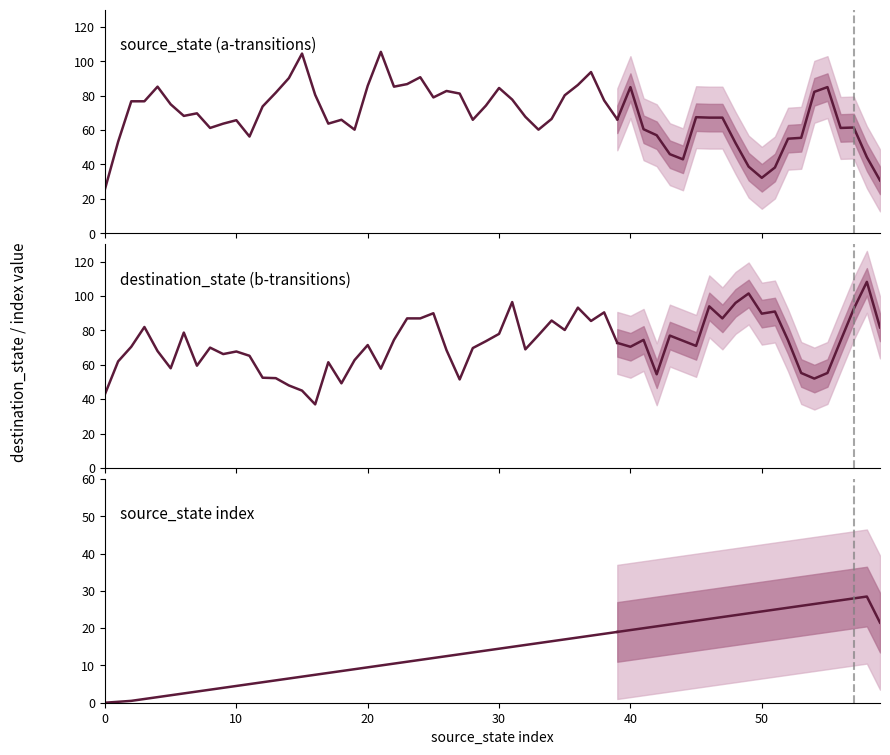

Between 9 and 27, which series saw the biggest shift?

source_state (a-transitions)